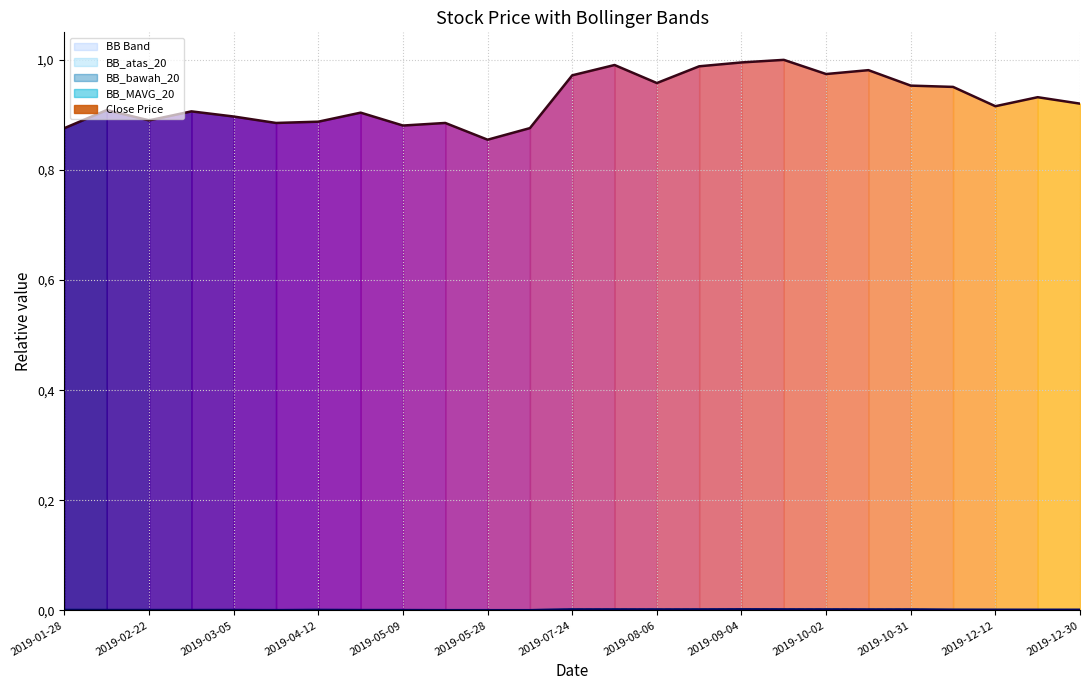

Reading right to left, what are all the values shown in this chart?

Close Price: 2019-12-30=0.9	2019-12-23=0.9	2019-12-12=0.9	2019-12-06=1.0	2019-10-31=1.0	2019-10-22=1.0	2019-10-02=1.0	2019-09-27=1.0	2019-09-04=1.0	2019-08-08=1.0	2019-08-06=1.0	2019-07-30=1.0	2019-07-24=1.0	2019-05-30=0.9	2019-05-28=0.9	2019-05-27=0.9	2019-05-09=0.9	2019-05-08=0.9	2019-04-12=0.9	2019-03-27=0.9	2019-03-05=0.9	2019-02-25=0.9	2019-02-22=0.9	2019-02-19=0.9	2019-01-28=0.9
BB_MAVG_20: 2019-12-30=0.0	2019-12-23=0.0	2019-12-12=0.0	2019-12-06=0.0	2019-10-31=0.0	2019-10-22=0.0	2019-10-02=0.0	2019-09-27=0.0	2019-09-04=0.0	2019-08-08=0.0	2019-08-06=0.0	2019-07-30=0.0	2019-07-24=0.0	2019-05-30=0.0	2019-05-28=0.0	2019-05-27=0.0	2019-05-09=0.0	2019-05-08=0.0	2019-04-12=0.0	2019-03-27=0.0	2019-03-05=0.0	2019-02-25=0.0	2019-02-22=0.0	2019-02-19=0.0	2019-01-28=0.0
BB_atas_20: 2019-12-30=0.0	2019-12-23=0.0	2019-12-12=0.0	2019-12-06=0.0	2019-10-31=0.0	2019-10-22=0.0	2019-10-02=0.0	2019-09-27=0.0	2019-09-04=0.0	2019-08-08=0.0	2019-08-06=0.0	2019-07-30=0.0	2019-07-24=0.0	2019-05-30=0.0	2019-05-28=0.0	2019-05-27=0.0	2019-05-09=0.0	2019-05-08=0.0	2019-04-12=0.0	2019-03-27=0.0	2019-03-05=0.0	2019-02-25=0.0	2019-02-22=0.0	2019-02-19=0.0	2019-01-28=0.0
BB_bawah_20: 2019-12-30=0.0	2019-12-23=0.0	2019-12-12=0.0	2019-12-06=0.0	2019-10-31=0.0	2019-10-22=0.0	2019-10-02=0.0	2019-09-27=0.0	2019-09-04=0.0	2019-08-08=0.0	2019-08-06=0.0	2019-07-30=0.0	2019-07-24=0.0	2019-05-30=0.0	2019-05-28=0.0	2019-05-27=0.0	2019-05-09=0.0	2019-05-08=0.0	2019-04-12=0.0	2019-03-27=0.0	2019-03-05=0.0	2019-02-25=0.0	2019-02-22=0.0	2019-02-19=0.0	2019-01-28=0.0